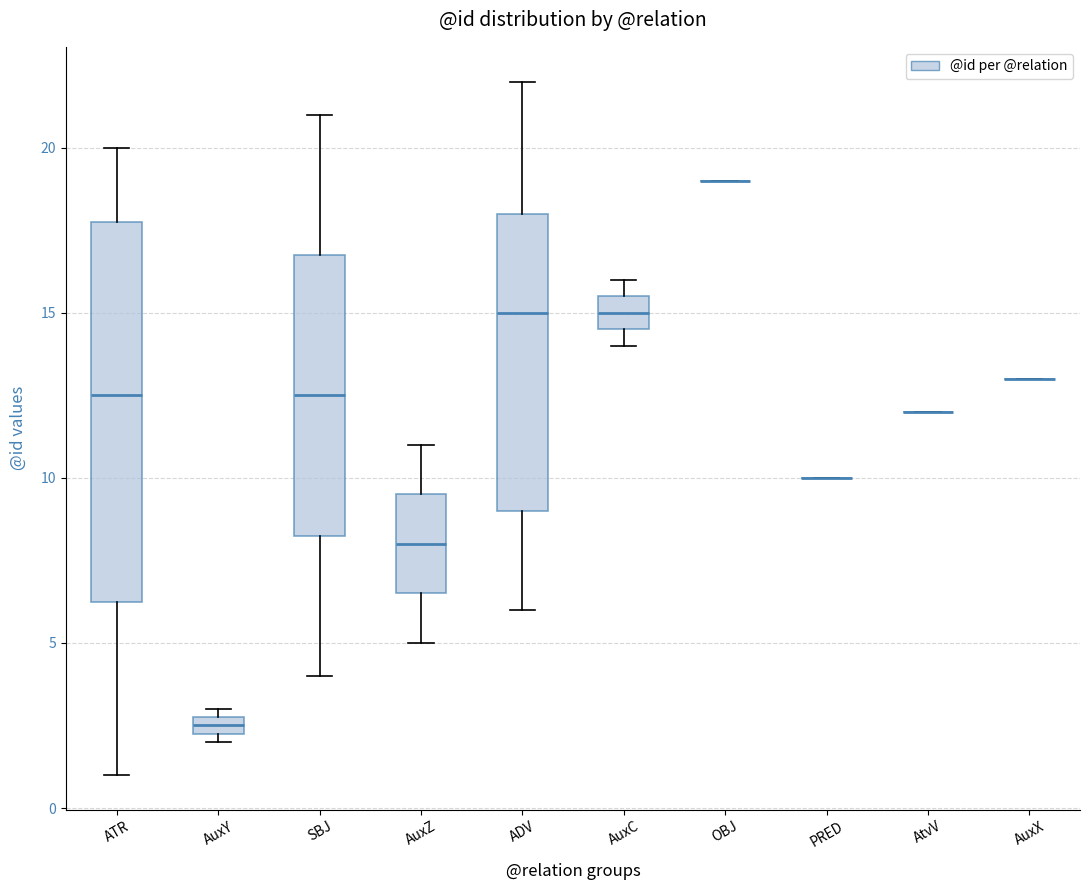

Which box is the tallest, from its lower edge to its upper edge?

ATR